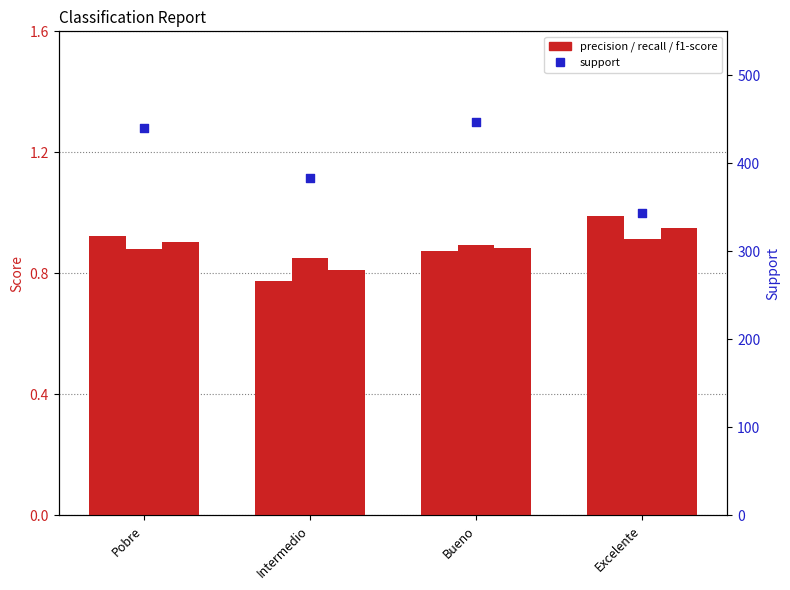

What is the total value across all series at Excelente?

345.9